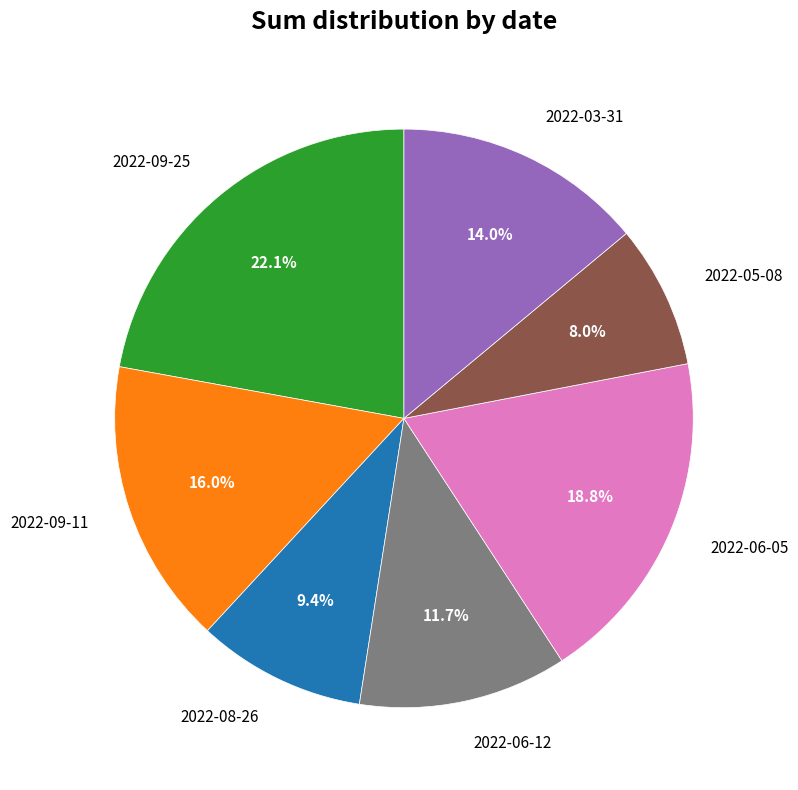

True or false: 2022-09-11 accounts for 29% of the total.

False